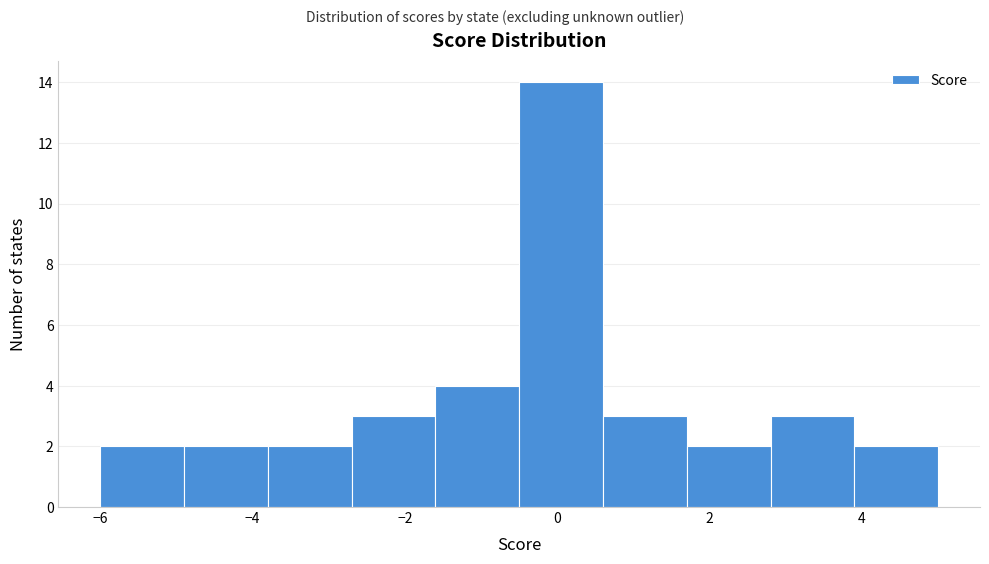

Over which range of the x-axis is the bar tallest?

-0.5 to 0.6